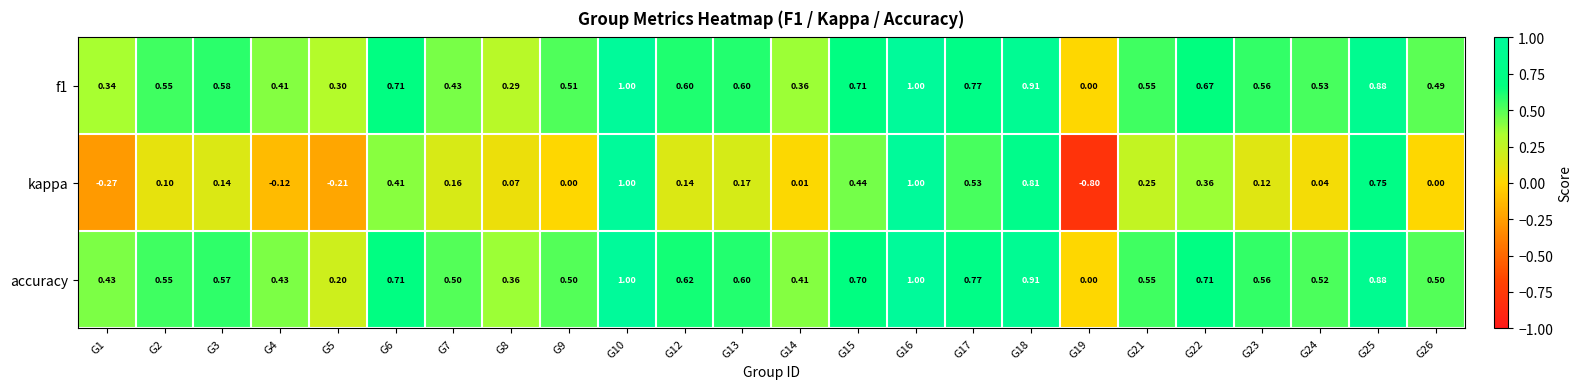

Is the value of accuracy at G24 greater than the value of f1 at G3?

No